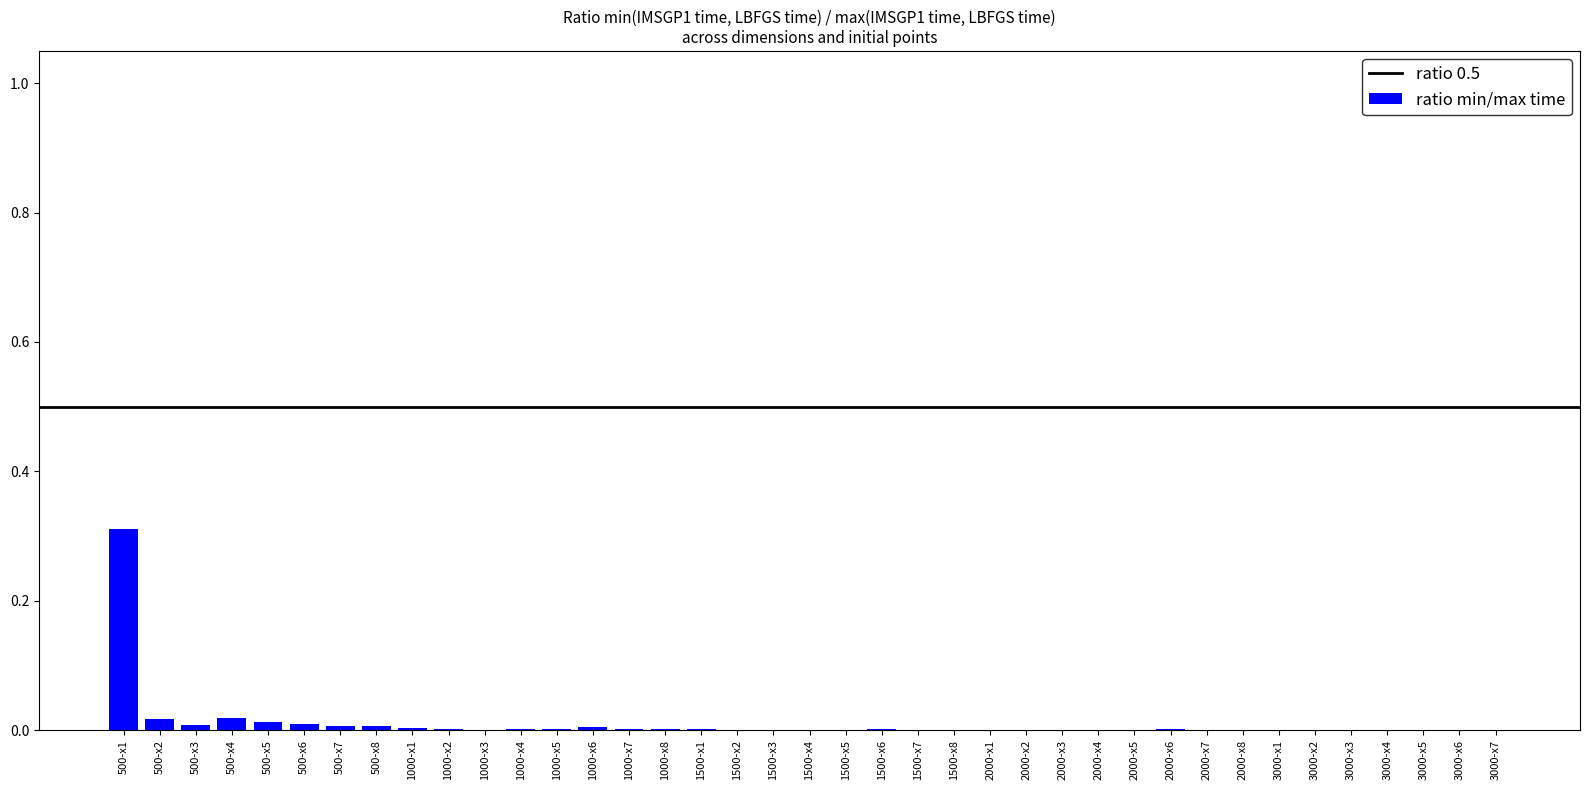

True or false: the data shows 0.0 at 500-x2.

True